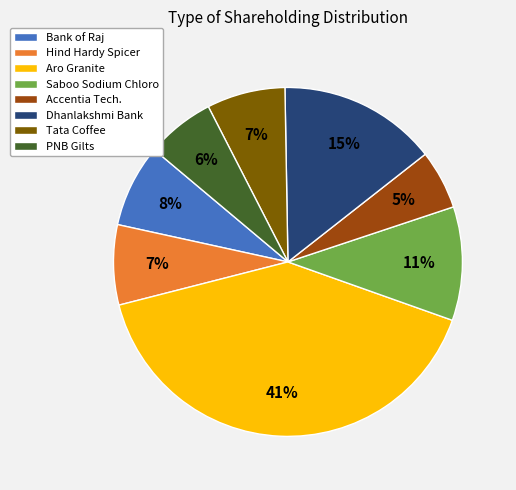

To the nearest percent, what is the average slice percentage?

12%